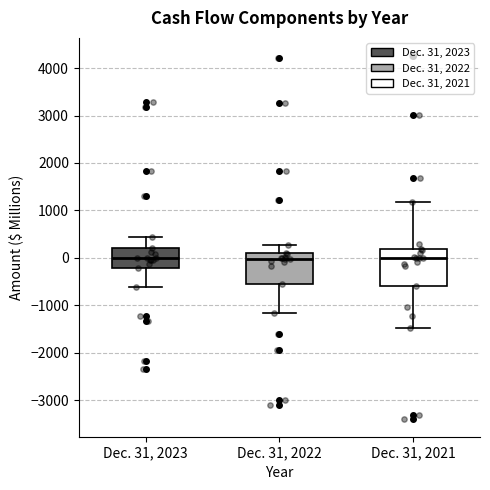

Reading left to right, transcribe this box plot: for each box, give where its median line is, the range the box spans, and where its two whiskers end, as read against the y-axis. The values are not printed on the chart, so give them approximately, as read against the axis.

Dec. 31, 2023: median 0, box -200 to 200, whiskers -600 to 400
Dec. 31, 2022: median 0, box -600 to 100, whiskers -1200 to 300
Dec. 31, 2021: median 0, box -600 to 200, whiskers -1500 to 1200